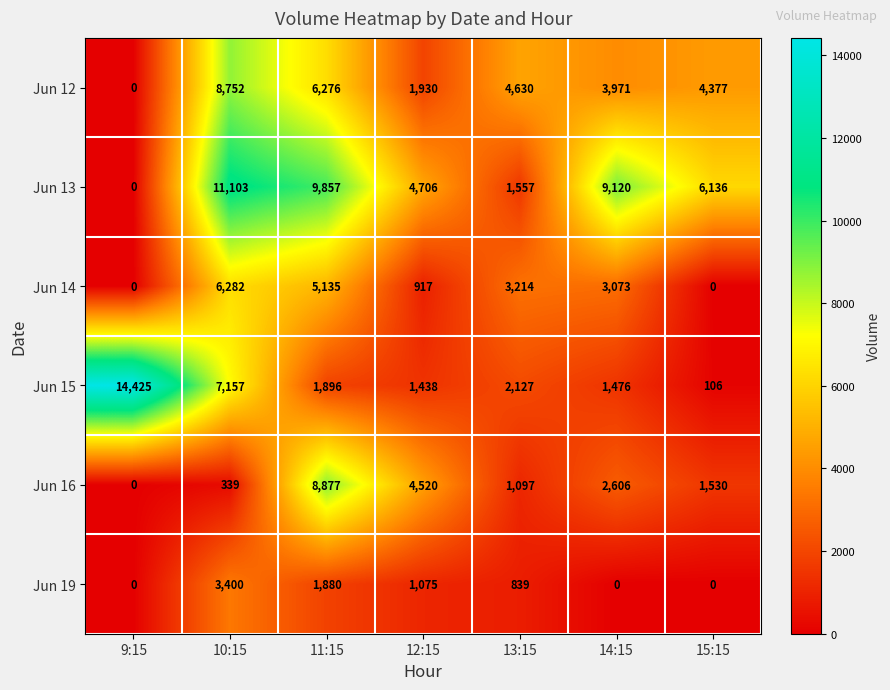

What is the total value across all series at 12:15?

14586